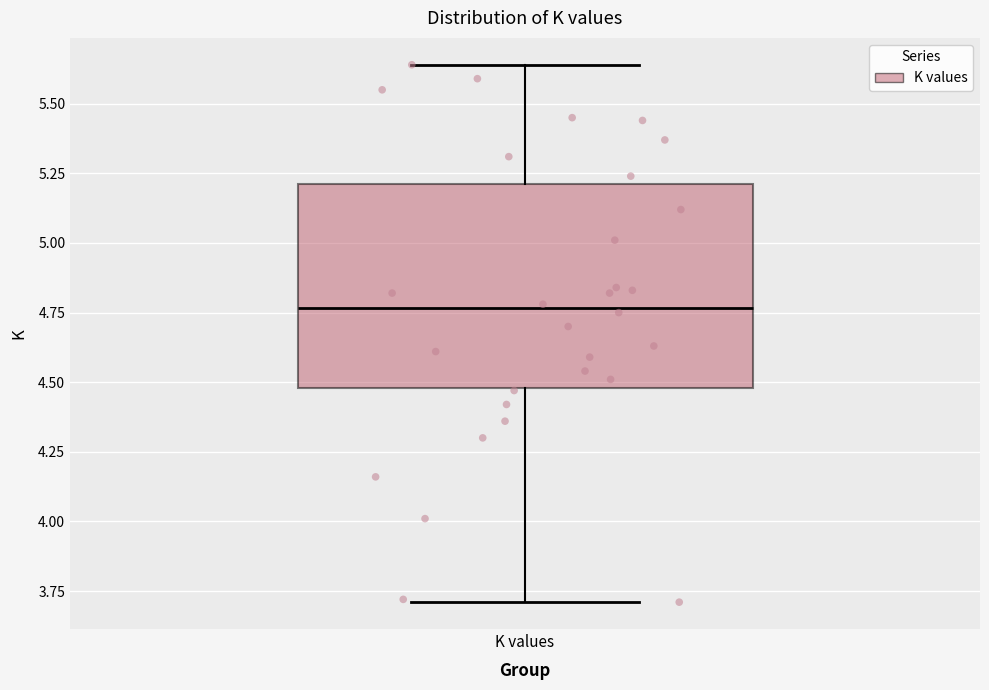

Where does the upper whisker of the box for K values end on the y-axis? The values are not printed on the chart, so give them approximately, as read against the axis.

5.65